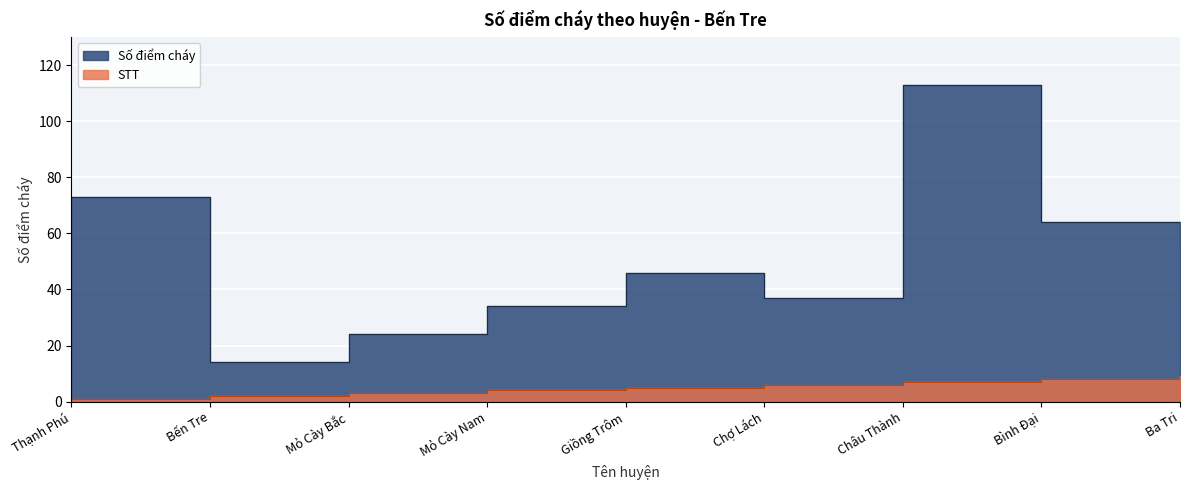

How many values in the Số điểm cháy series exceed 46?

4